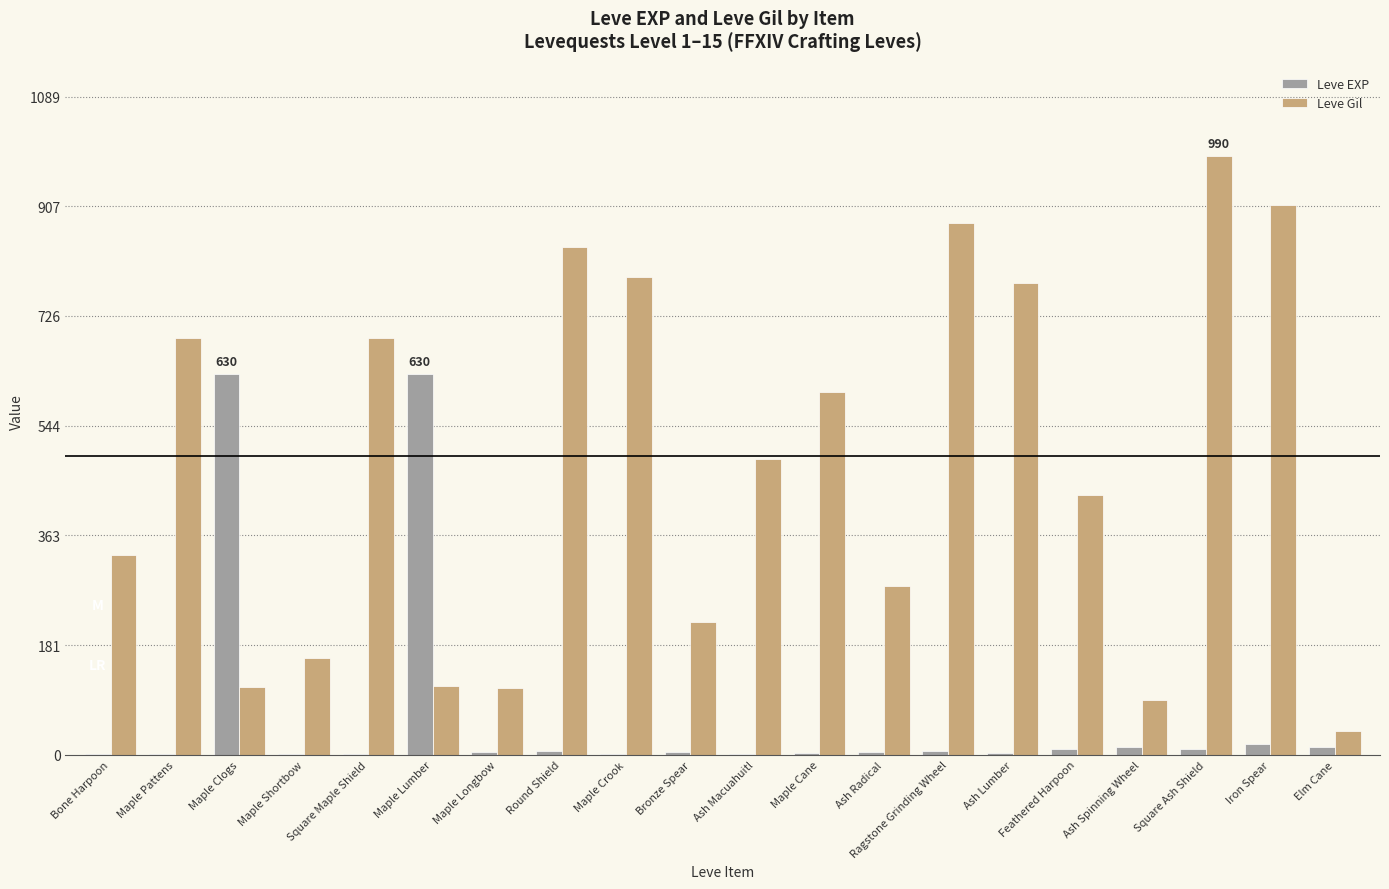

Which series changed the most between Ragstone Grinding Wheel and Feathered Harpoon?

Leve Gil